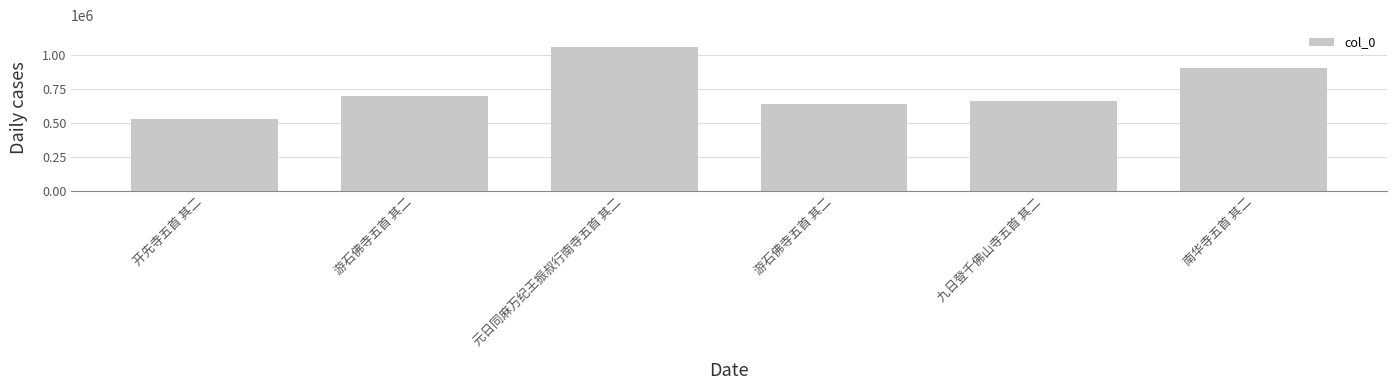

How many values are below 695230?

3